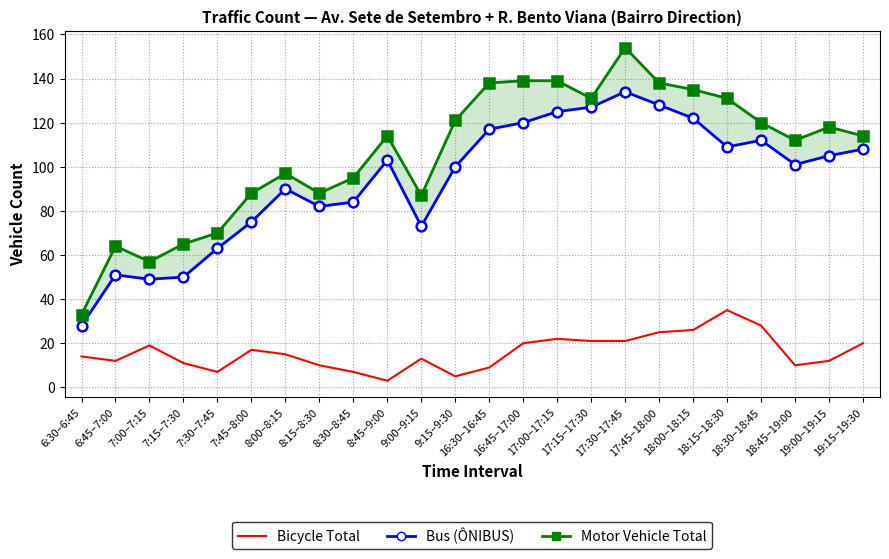

Which series changed the most between 16:45–17:00 and 19:15–19:30?

Car+Other Total (TOTAL col_19)